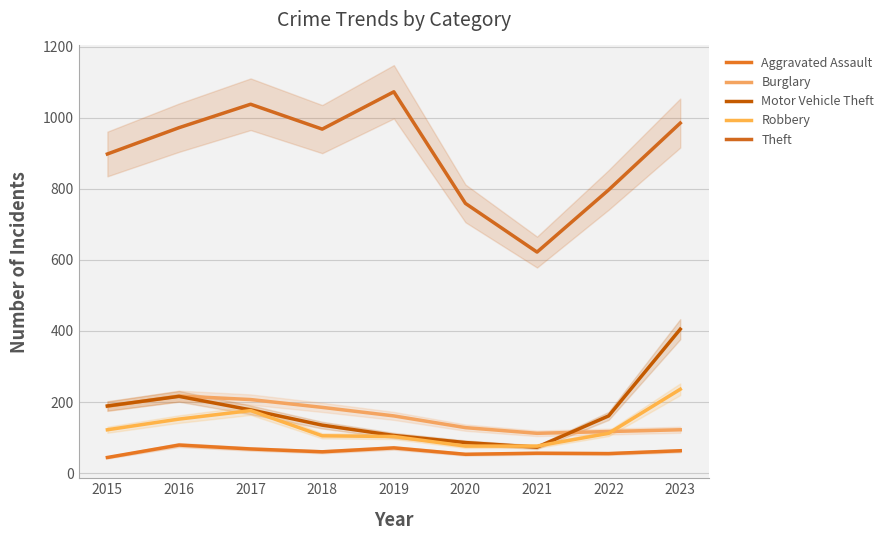

How many data points does each series have?

9